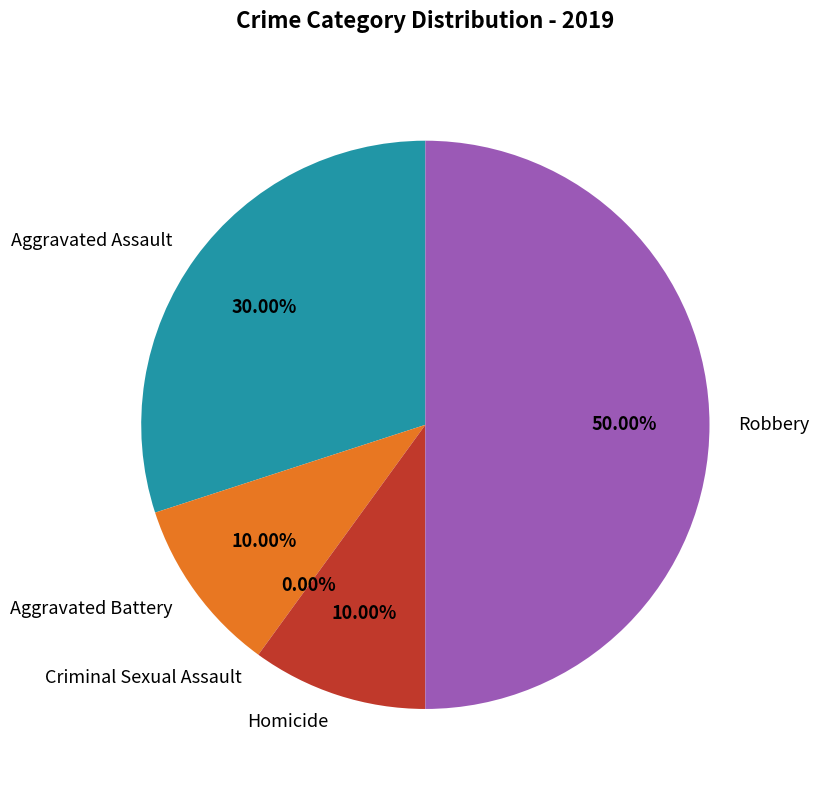

Which category has the biggest portion of the pie?

Robbery